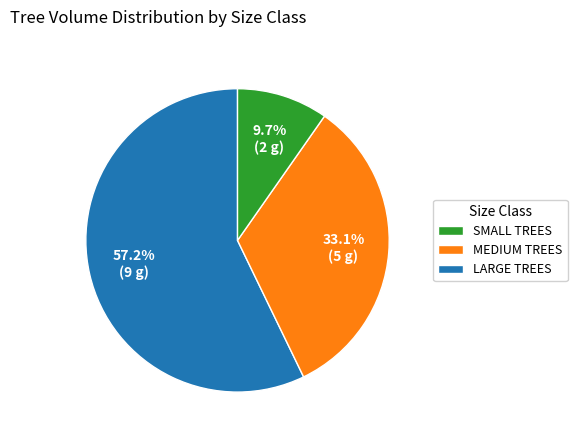

Which category accounts for the majority?

SMALL TREES